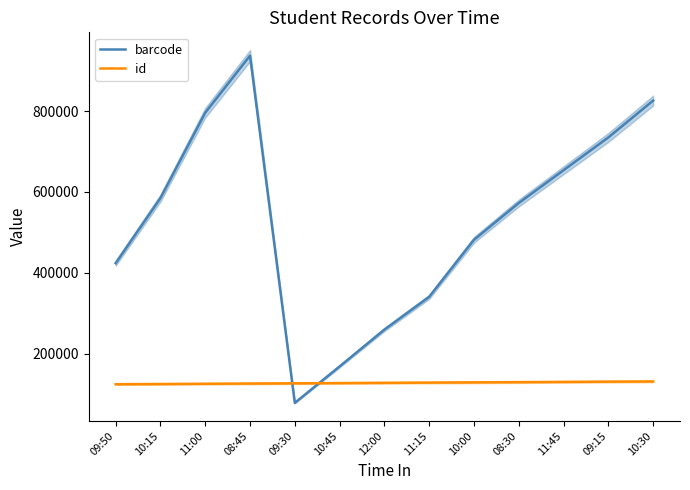

Which label corresponds to the largest value in the chart?

08:45